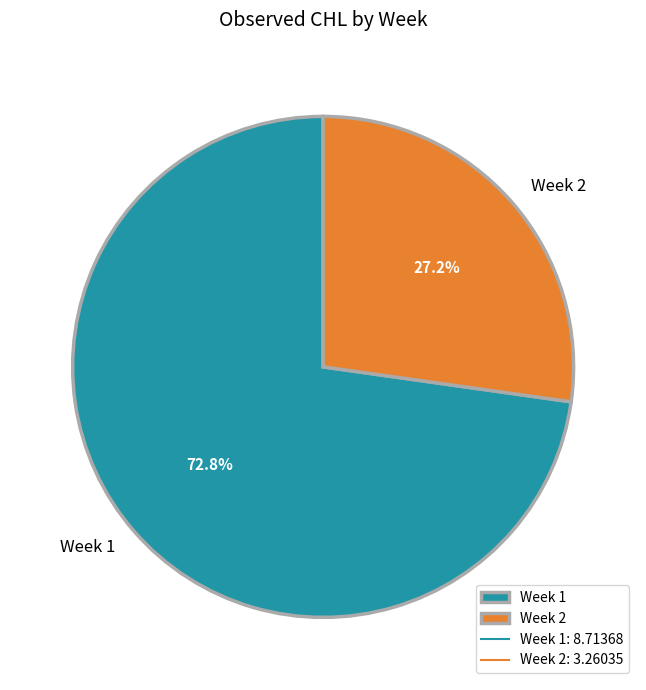

Which category has the smallest portion of the pie?

Week 2